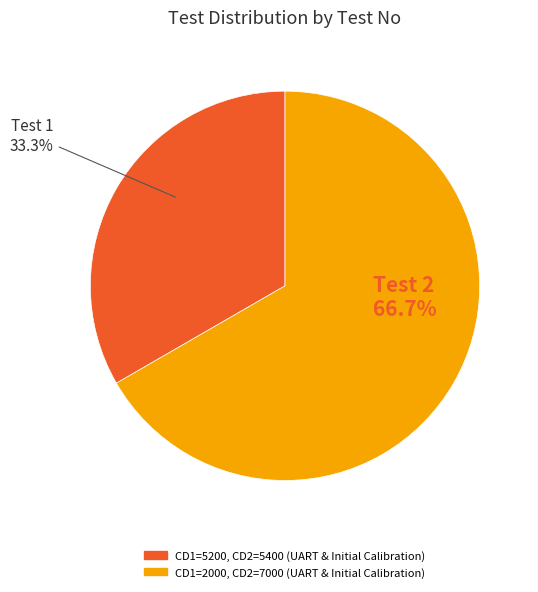

Rank the categories by value from highest to lowest.

CD1=2000, CD2=7000 (UART & Initial Calibration), CD1=5200, CD2=5400 (UART & Initial Calibration)